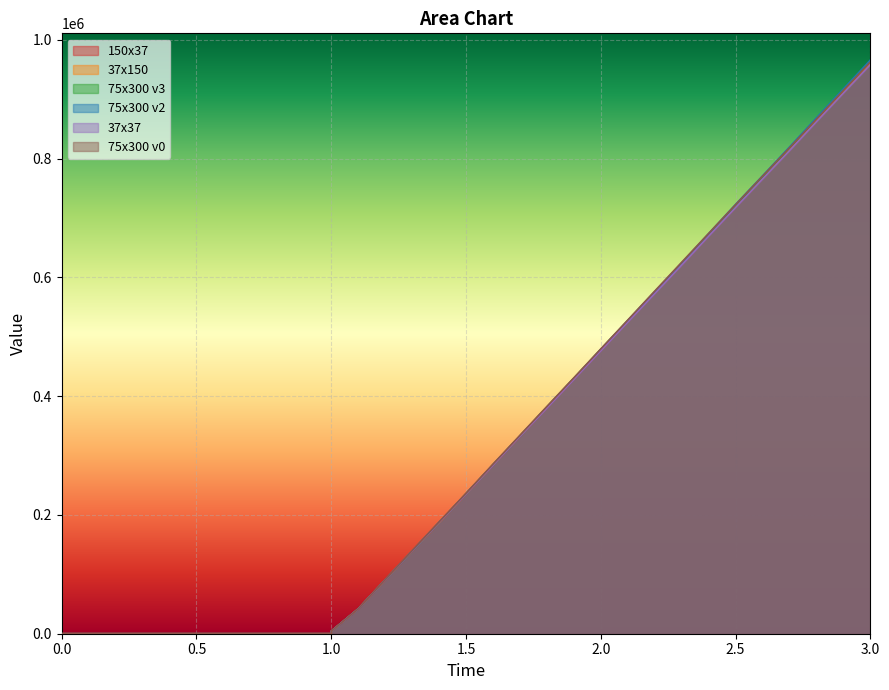

Is it true that 75x300 v0 equals -300748.6 at 0.2?

False